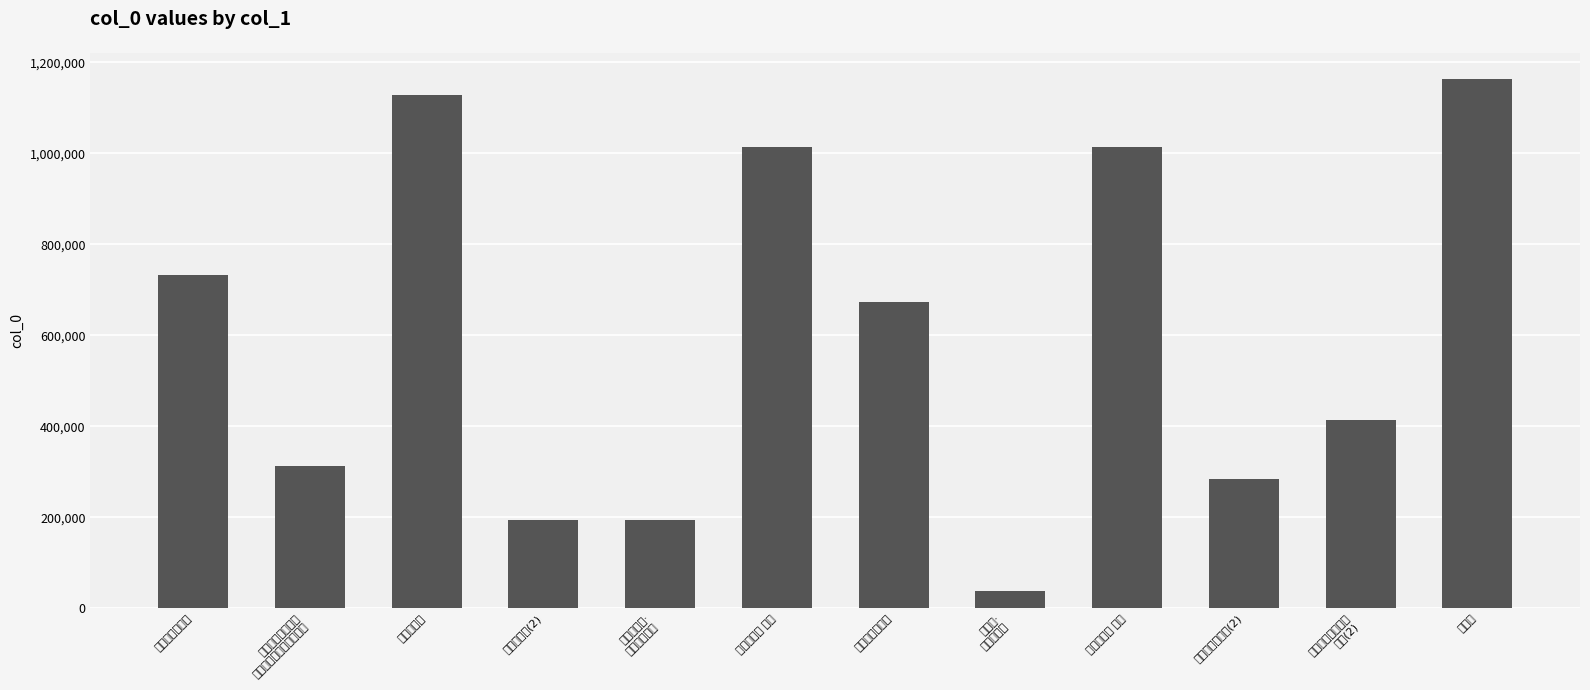

What is the minimum value shown in the chart?

38139